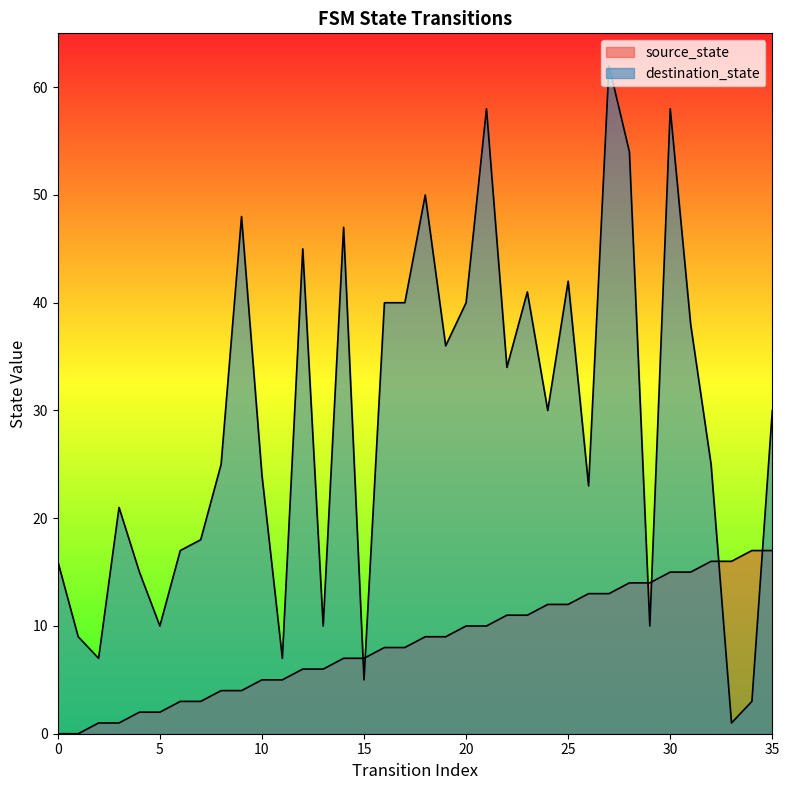

What is the value of the source_state point at the 11th from the left?

5